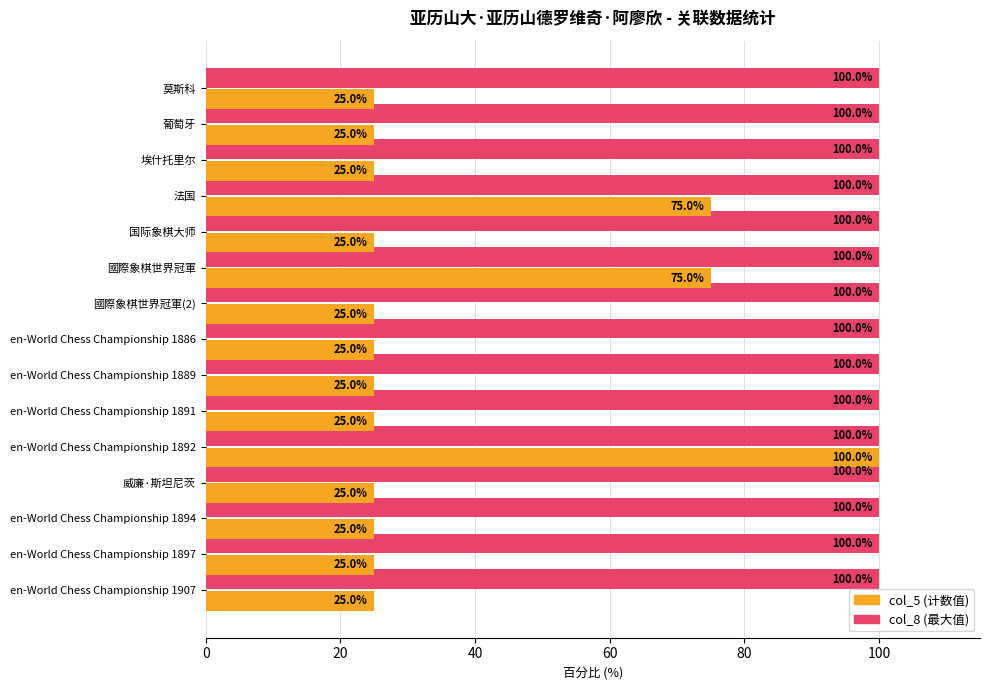

How many data points in col_5 (计数值) are above 25?

3